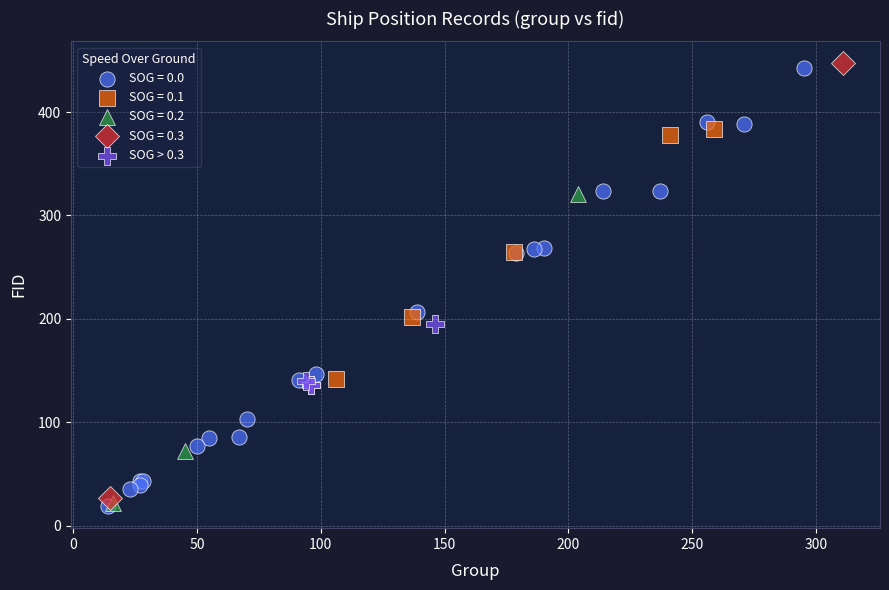

What are all the series names shown in the legend?

SOG = 0.0, SOG = 0.1, SOG = 0.2, SOG = 0.3, SOG > 0.3